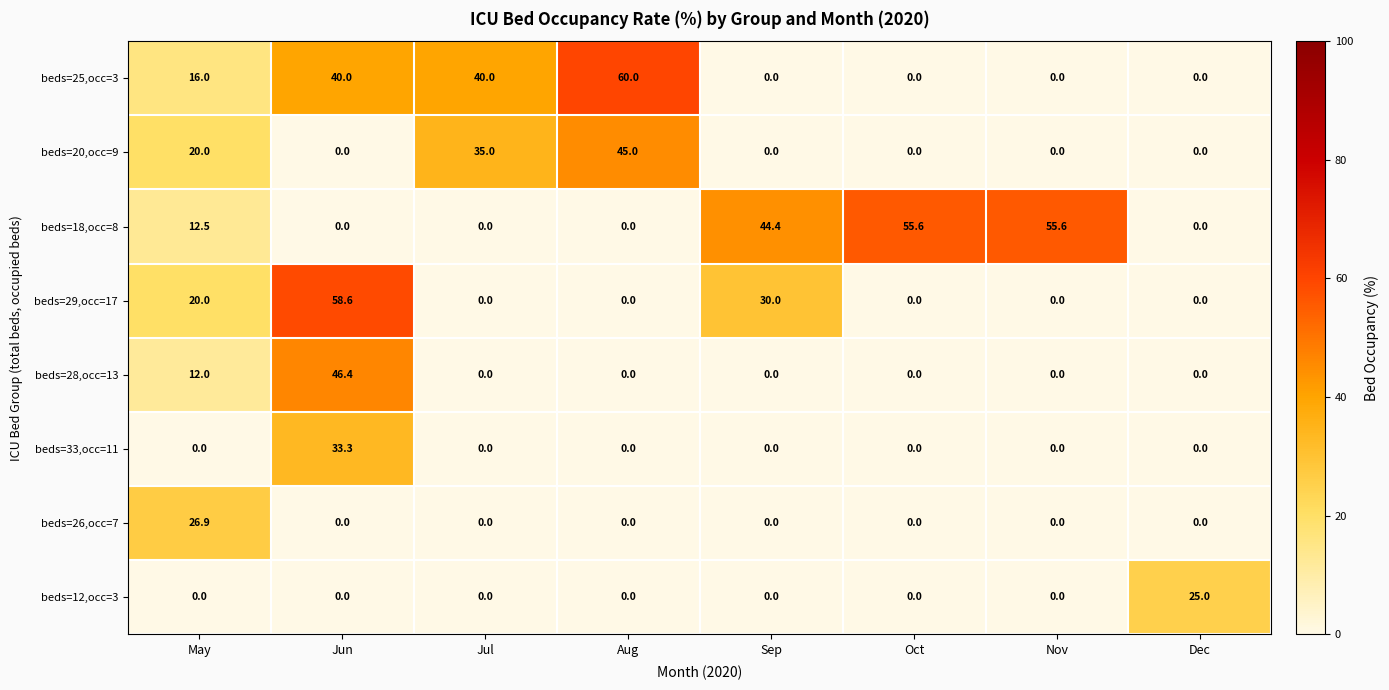

The beds=29,occ=17 series shows 12.8 at May. True or false?

False